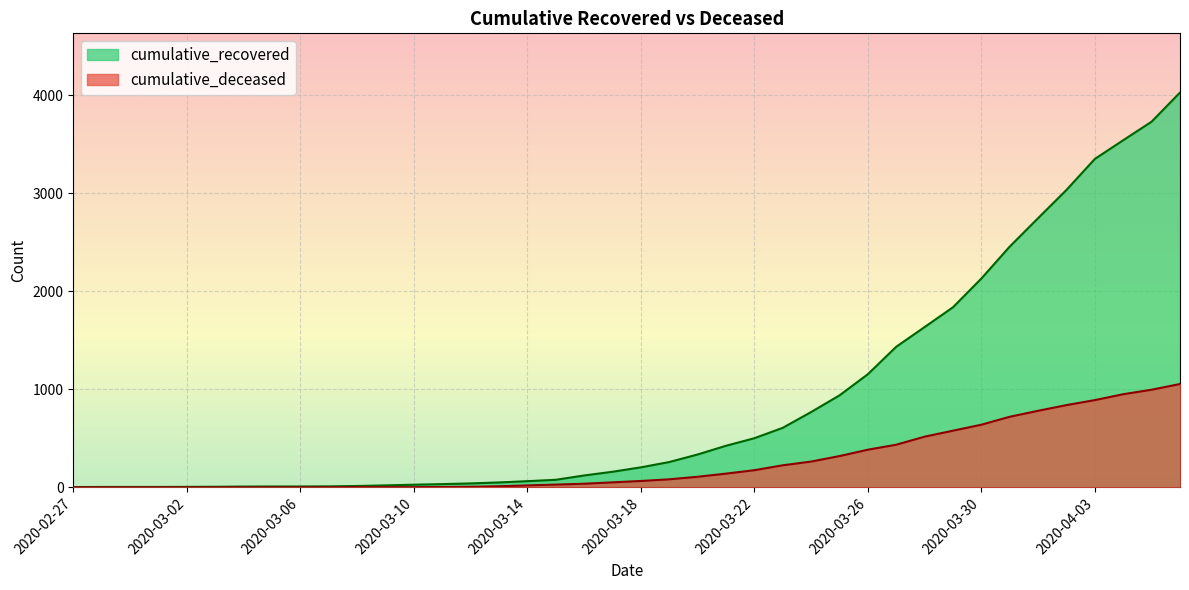

What value does the cumulative_deceased series have at 2020-03-17?

51